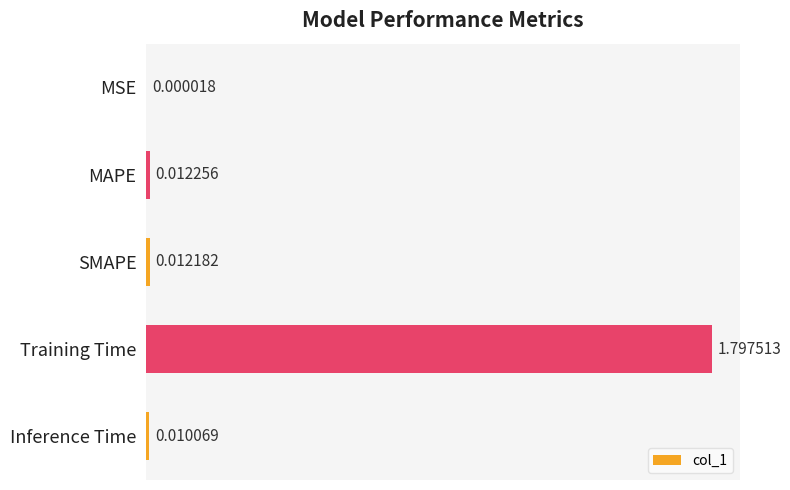

What is the sum of the values at Training Time and Inference Time?

1.8